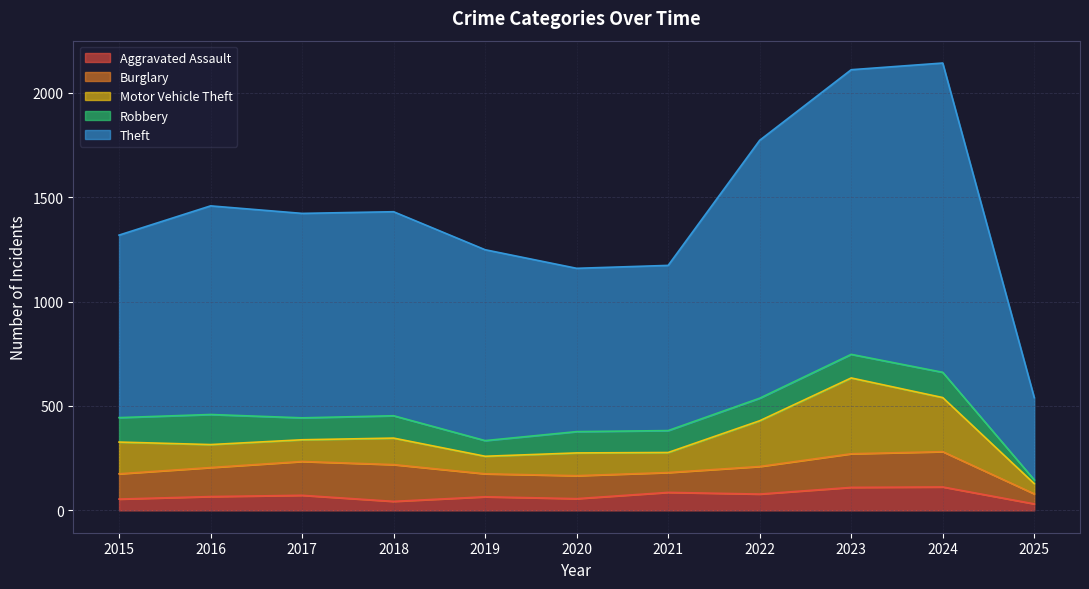

How many data points in Burglary are above 132?

5